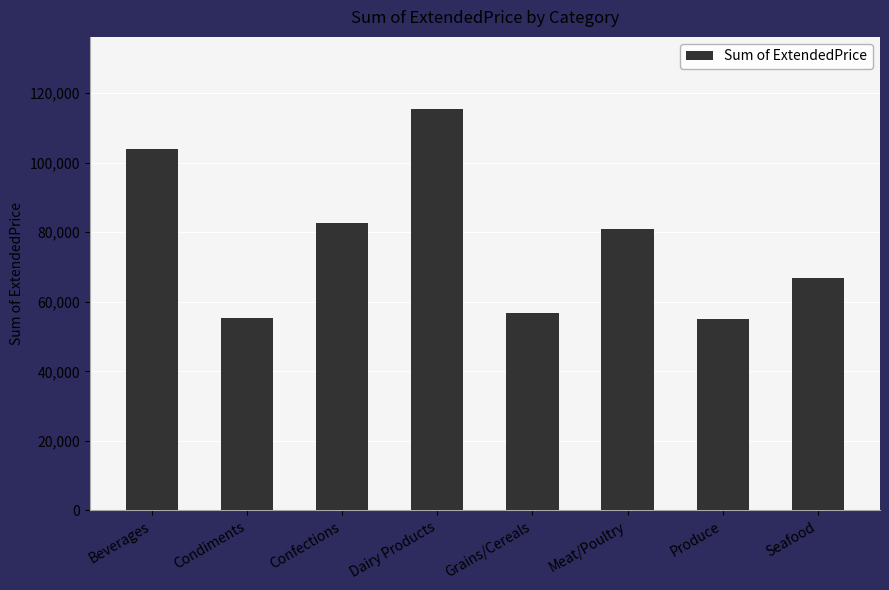

At which label is the value closest to 85164?

Confections